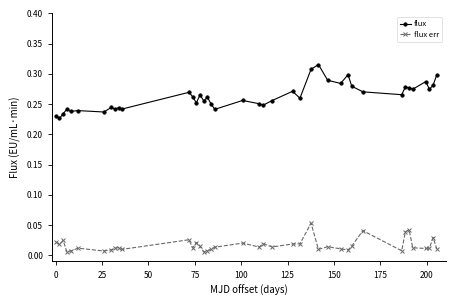

At how many categories does at least one series exceed 0?

40